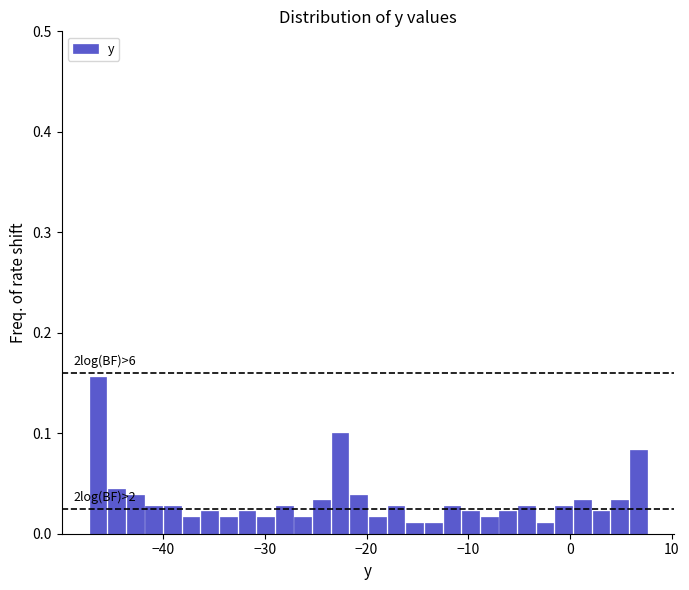

Read against the x-axis, roughly where is the centre of the tallest bar?

-46